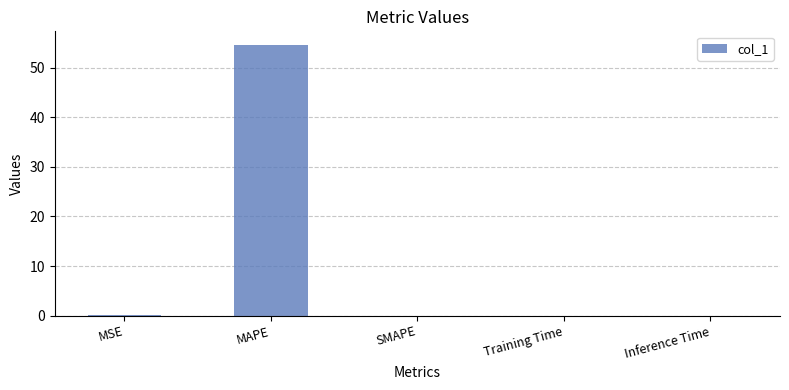

Which label corresponds to the largest value in the chart?

MAPE